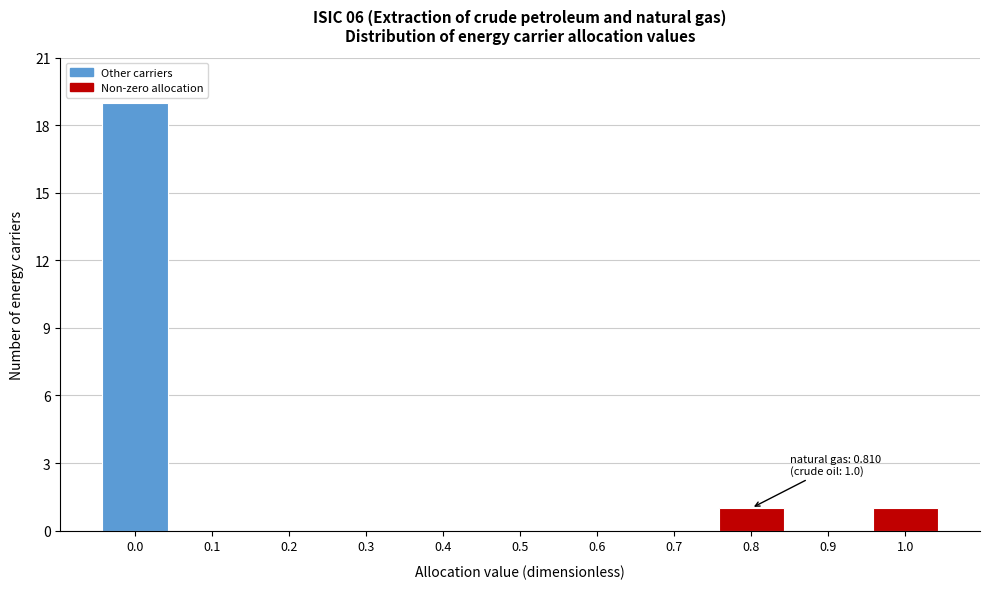

Reading right to left, extract all data points from this chart.

1.0=1	0.9=0	0.8=1	0.7=0	0.6=0	0.5=0	0.4=0	0.3=0	0.2=0	0.1=0	0.0=19